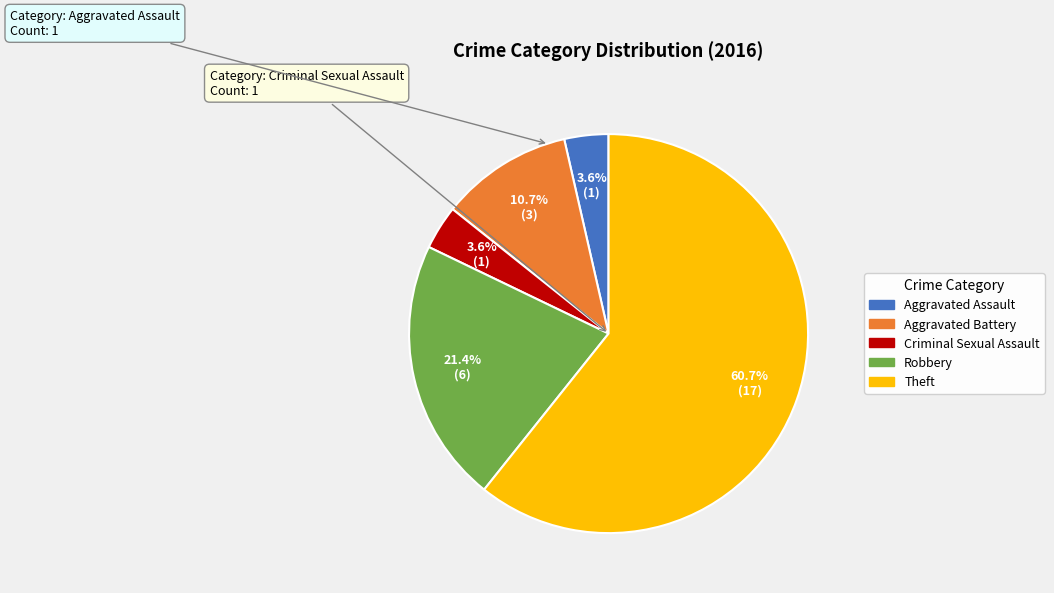

Which slice is the largest?

Theft